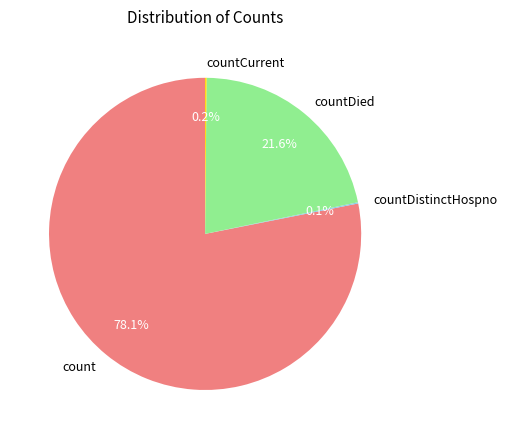

Which slice is the largest?

count